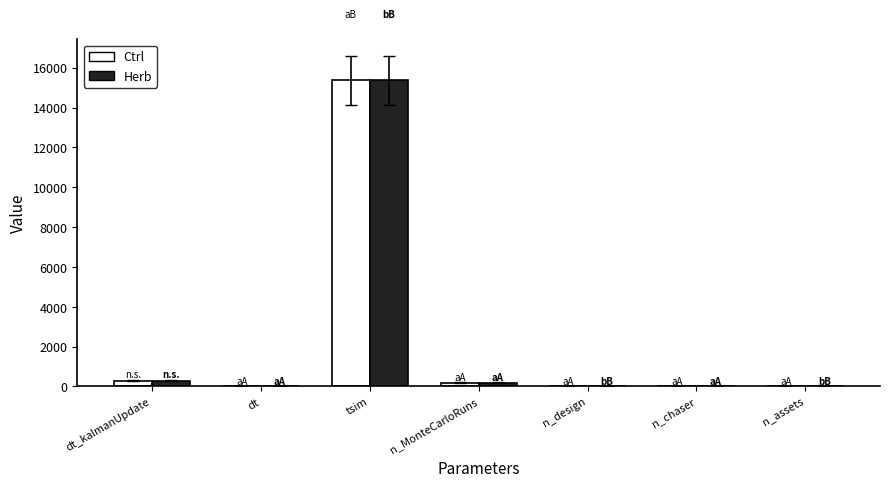

At which label does Herb reach its peak?

tsim